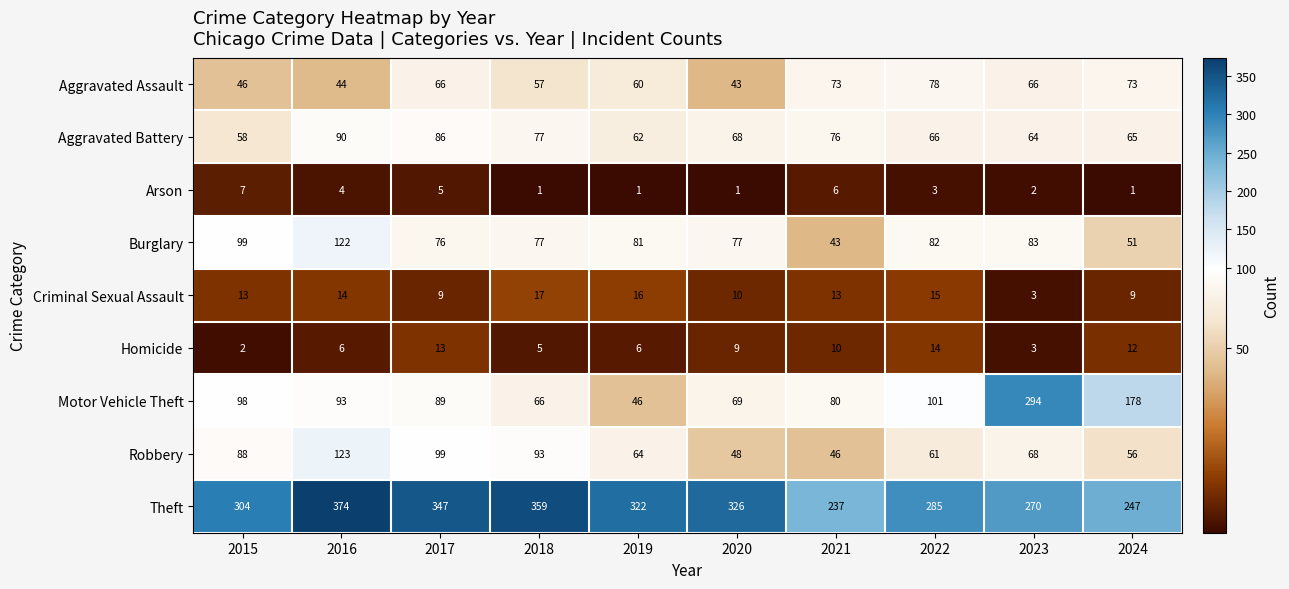

Where does the Arson series first go above 3?

2015